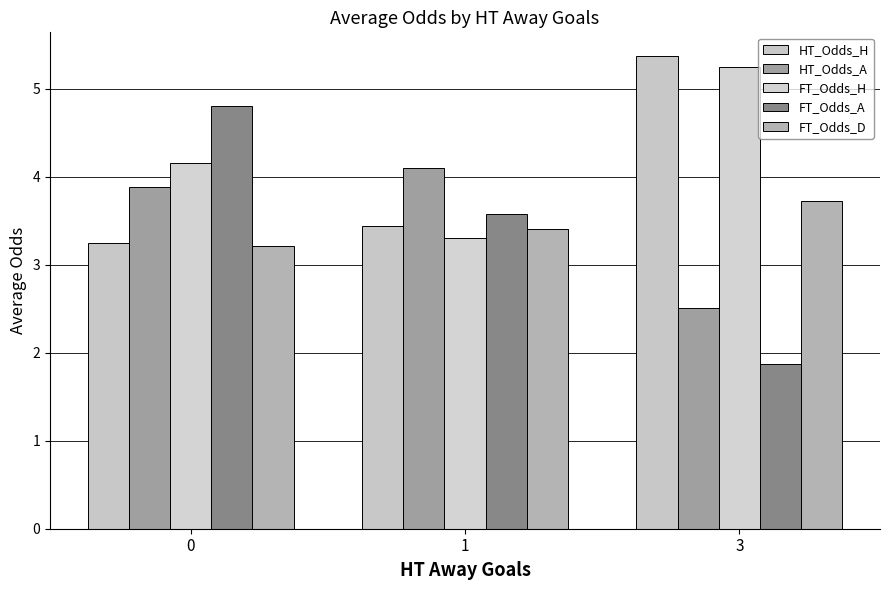

What is the difference between the maximum and minimum values in the FT_Odds_H series?

1.9